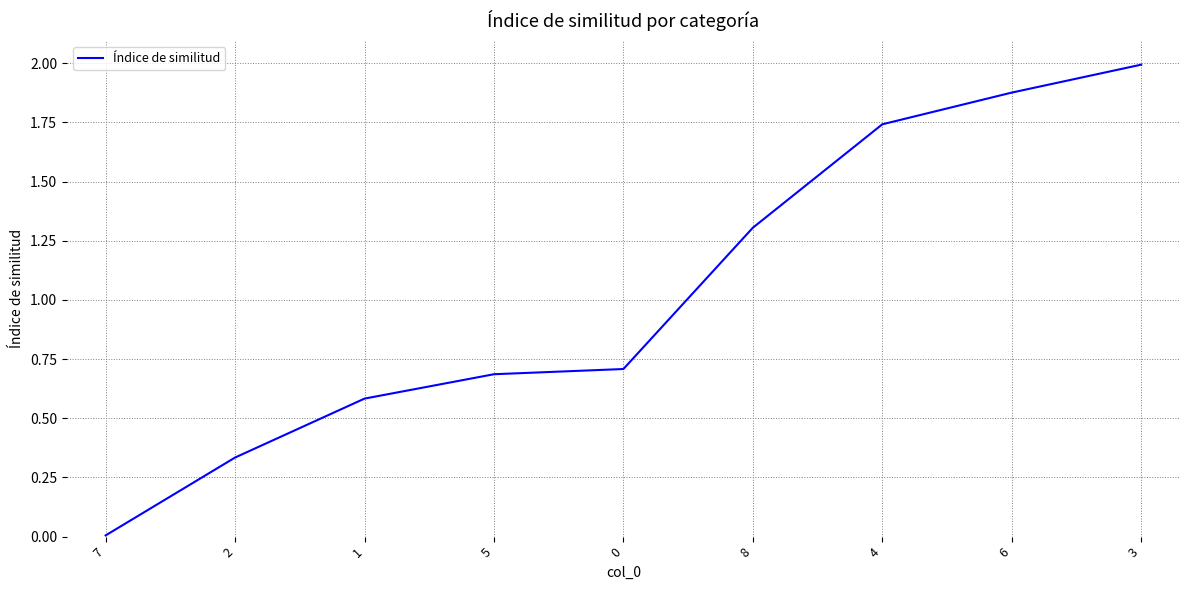

What is the change in value from 1 to 6?

+1.3